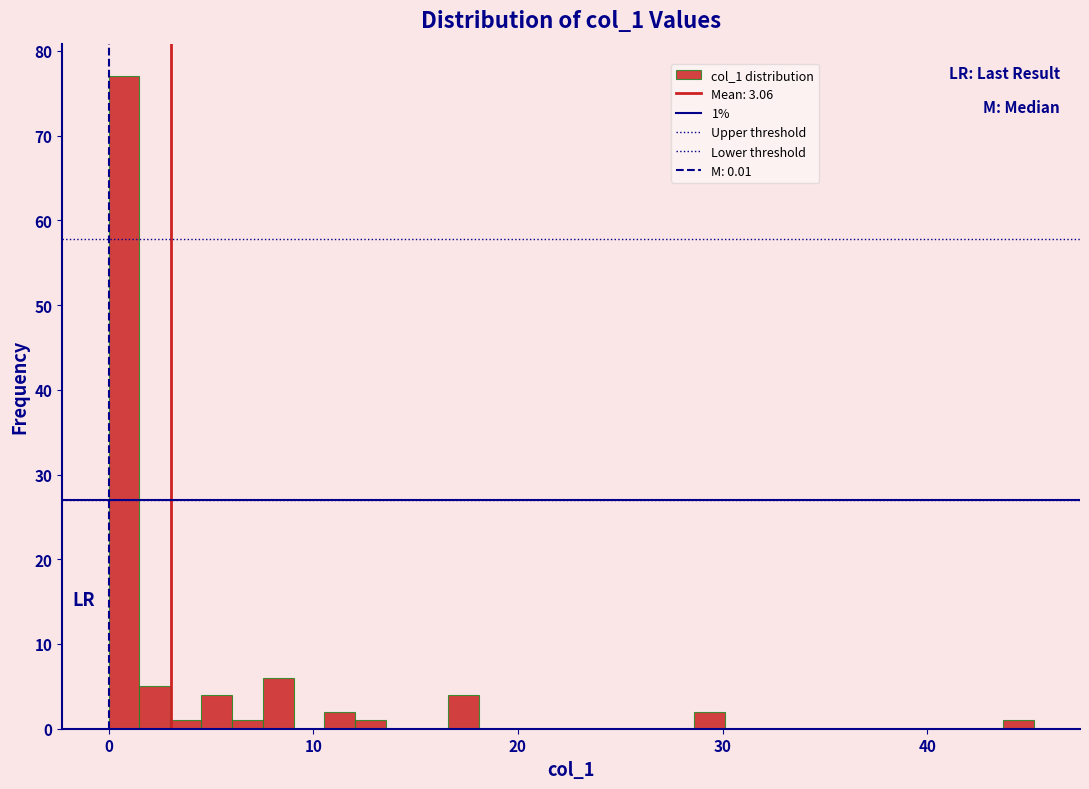

Around what value on the x-axis is the tallest bar? Give the approximate position of its centre, as read against the axis.

1